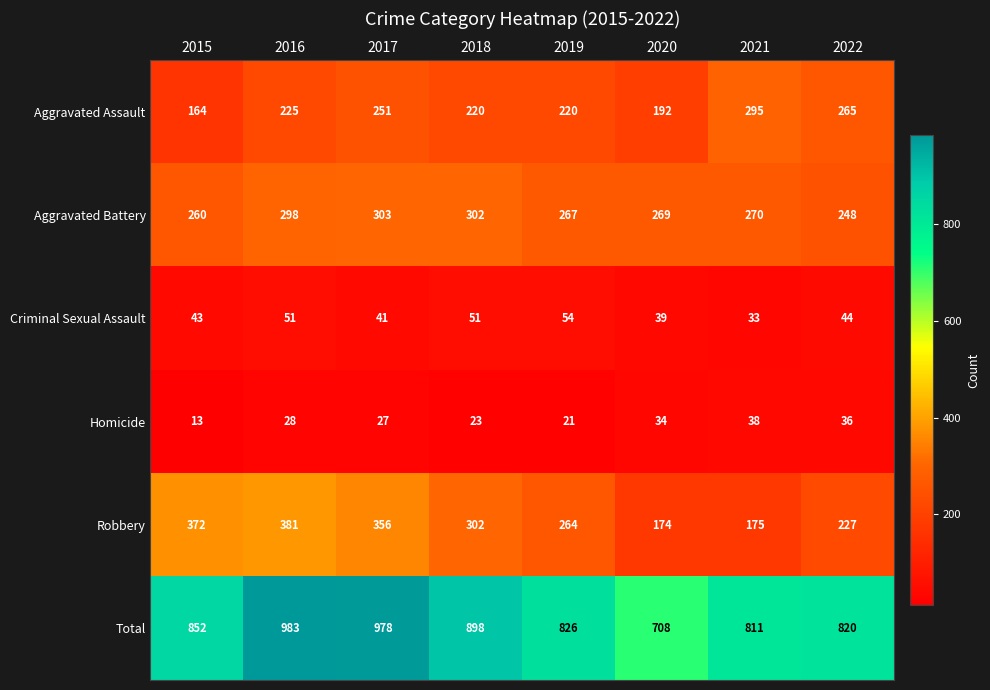

What is the minimum value shown in the chart?

13